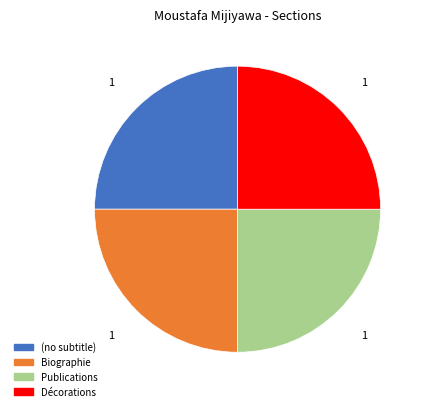

What is the ratio of the value at Publications to the value at Décorations?

1.0